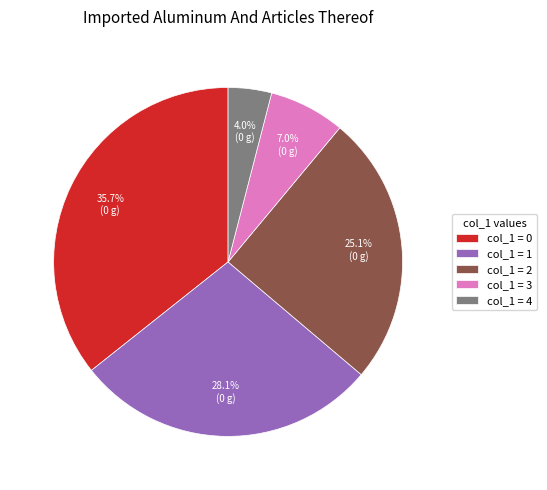

Does any single category account for the majority?

No